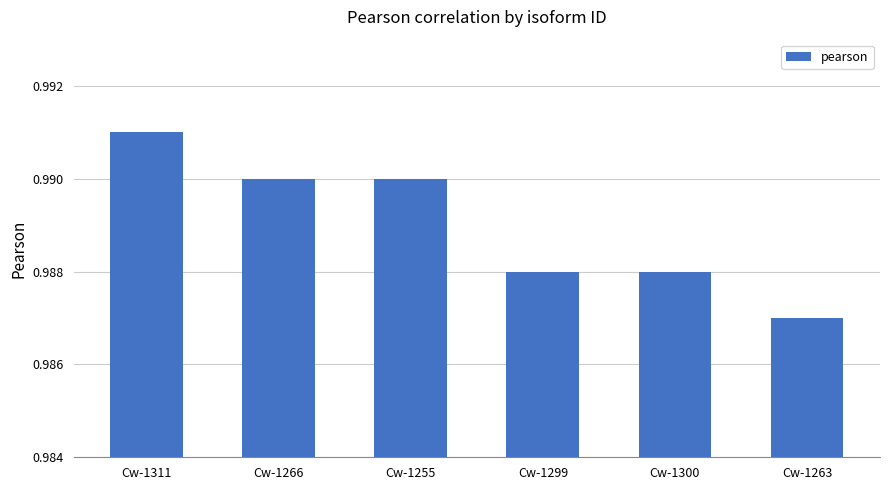

Which label corresponds to the largest value in the chart?

Cw-1311